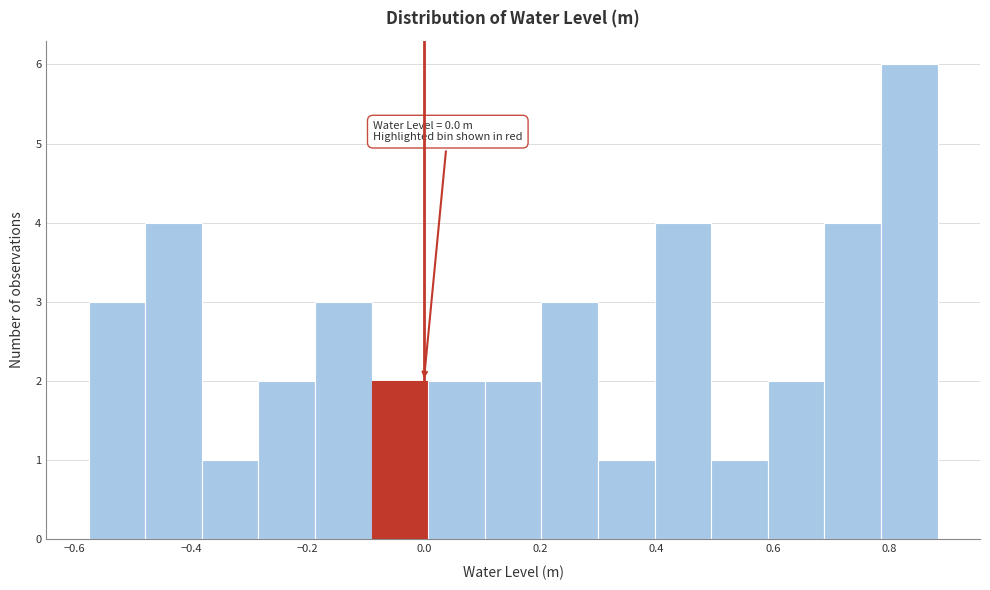

Over which range of the x-axis is the bar tallest?

0.78 to 0.88